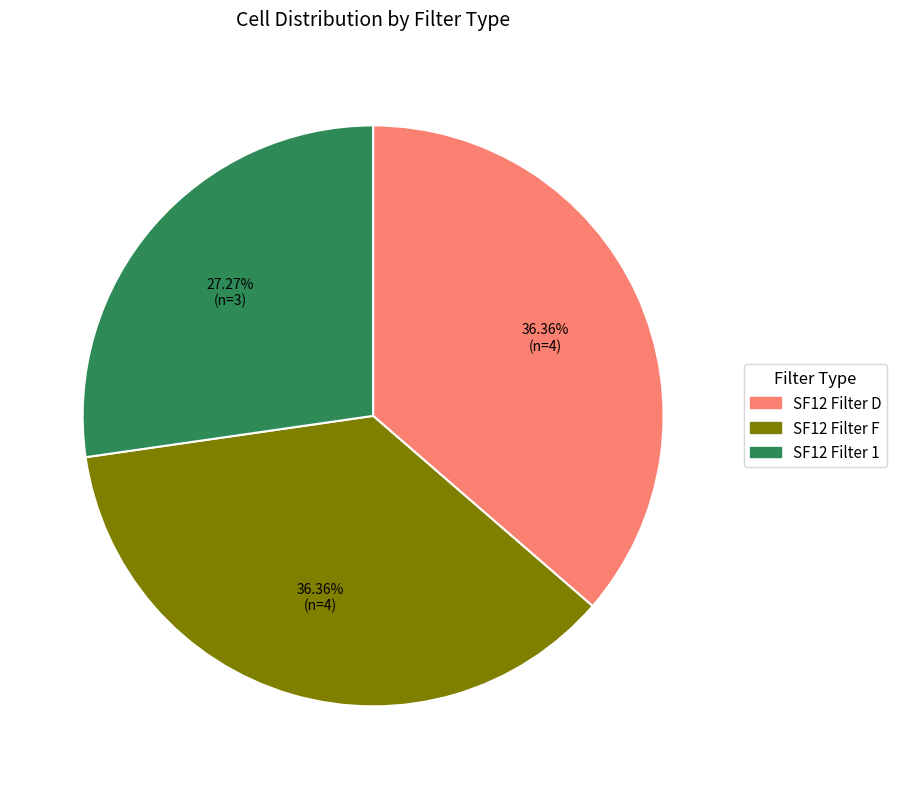

How many slices are in this pie chart?

3